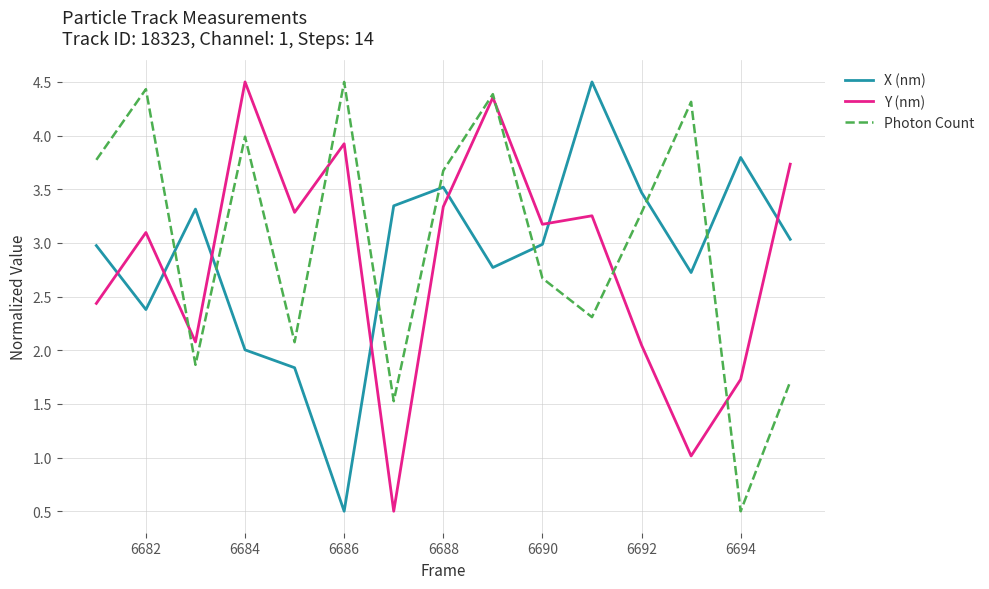

What is the greatest value displayed?

4.5